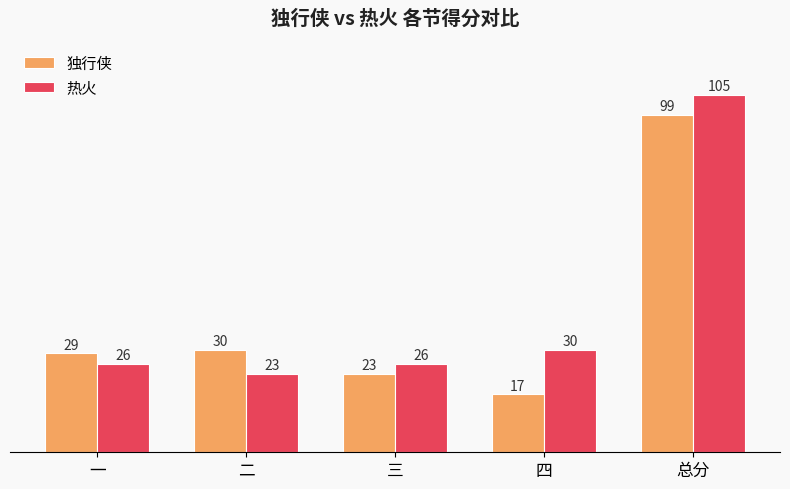

Between 三 and 四, which series saw the biggest shift?

独行侠